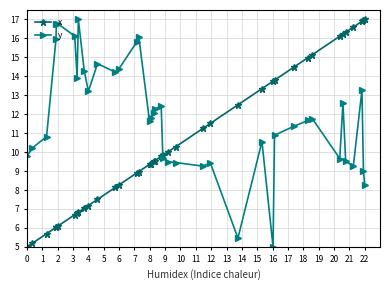

Which series has the largest total across all categories?

y